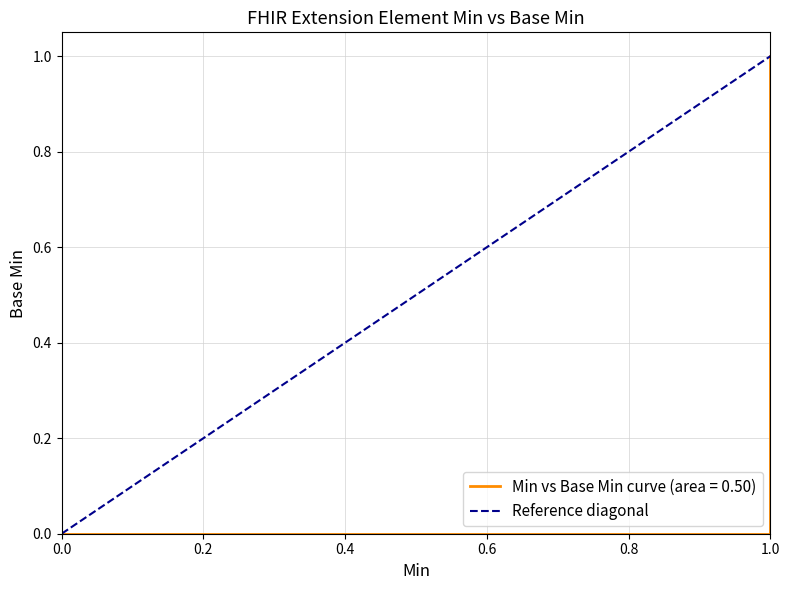

The chart shows a value of 0 at 1.0. True or false?

False